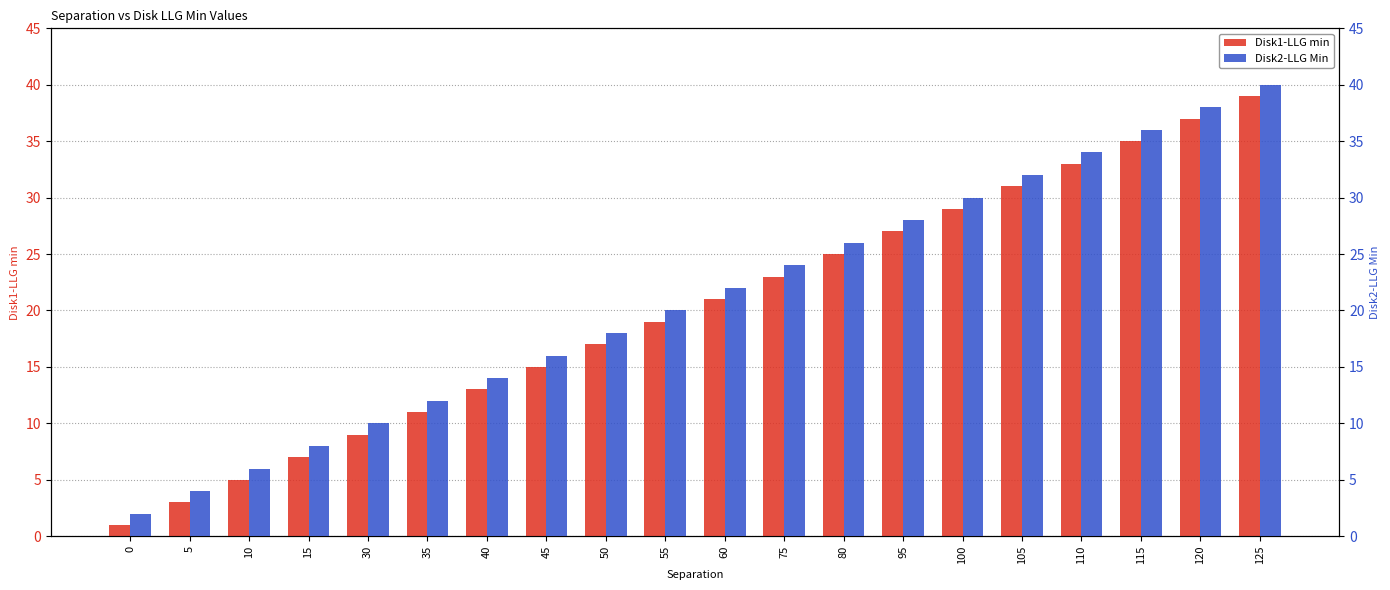

What are all the series names shown in the legend?

Disk1-LLG min, Disk2-LLG Min